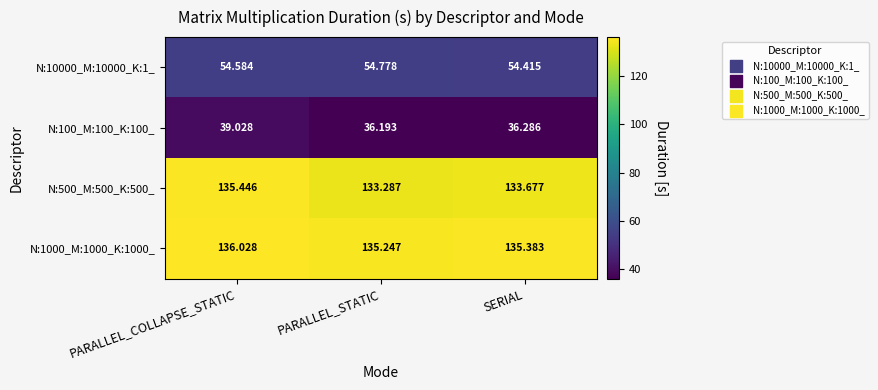

Is the value of N:1000_M:1000_K:1000_ at SERIAL greater than the value of N:10000_M:10000_K:1_ at PARALLEL_COLLAPSE_STATIC?

Yes